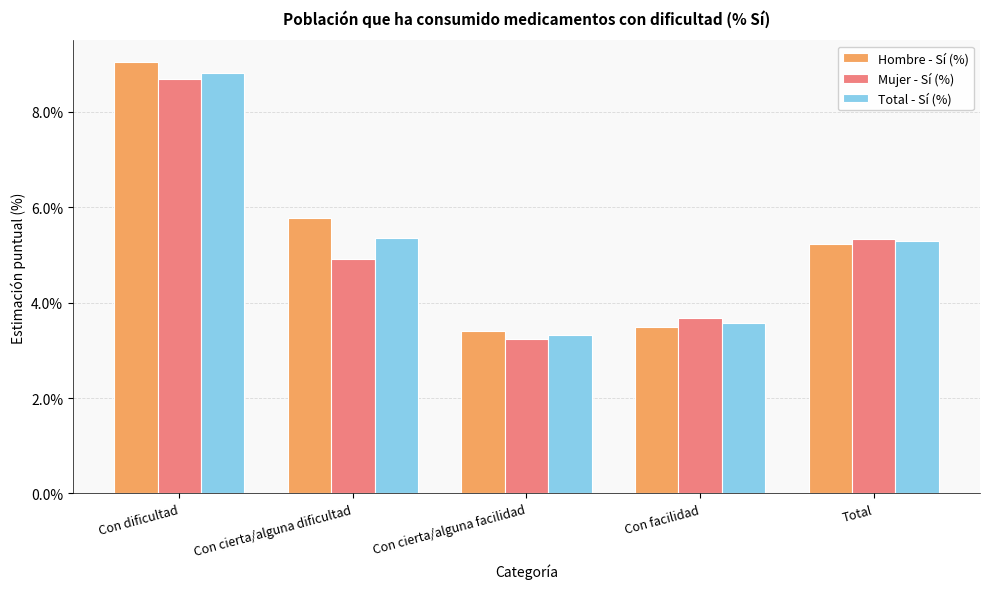

What is the difference between the second highest and second lowest values in the Total - Sí (%) series?

1.8